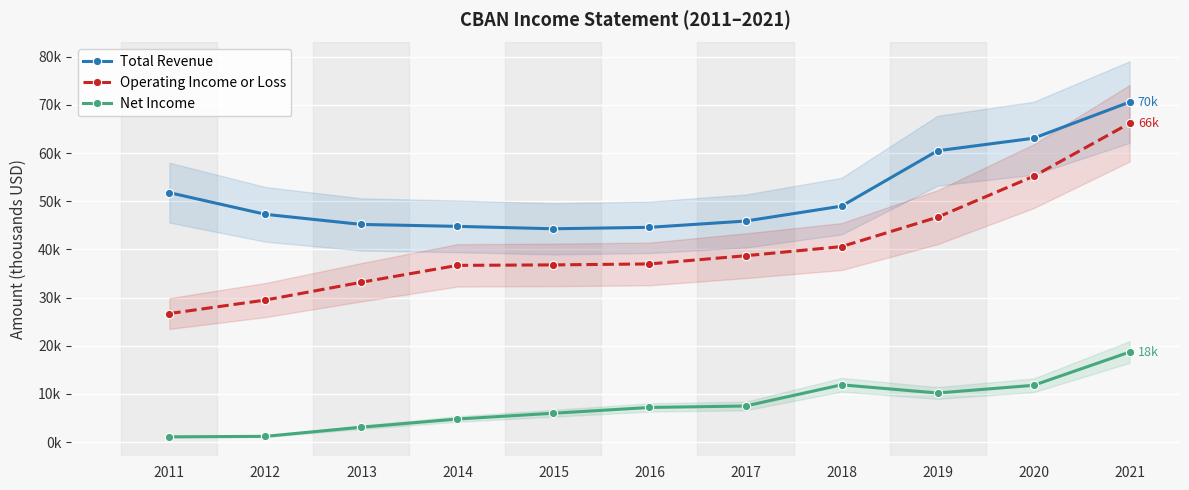

Between 2020 and 2014, which is larger?

2020